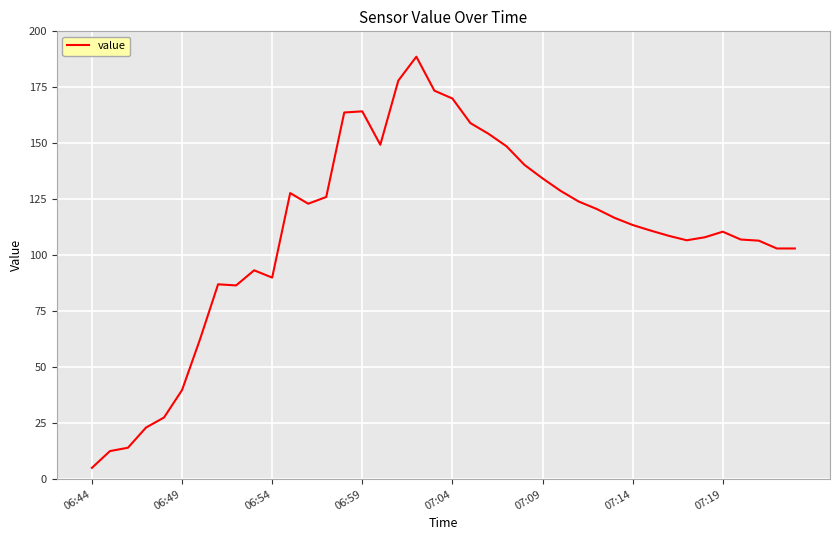

What is the maximum value shown in the chart?

188.7